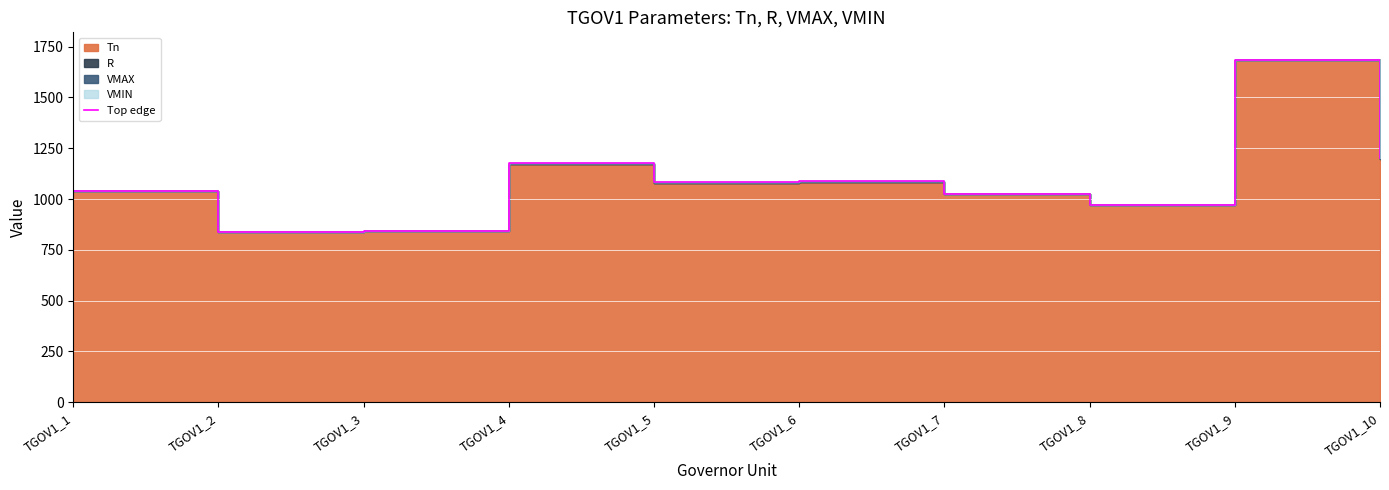

Reading left to right, transcribe all the data shown in this chart.

TGOV1_1=1041.5	TGOV1_2=837.4	TGOV1_3=845.1	TGOV1_4=1176.2	TGOV1_5=1081.7	TGOV1_6=1087.2	TGOV1_7=1026.7	TGOV1_8=971.6	TGOV1_9=1685.5	TGOV1_10=1200.5